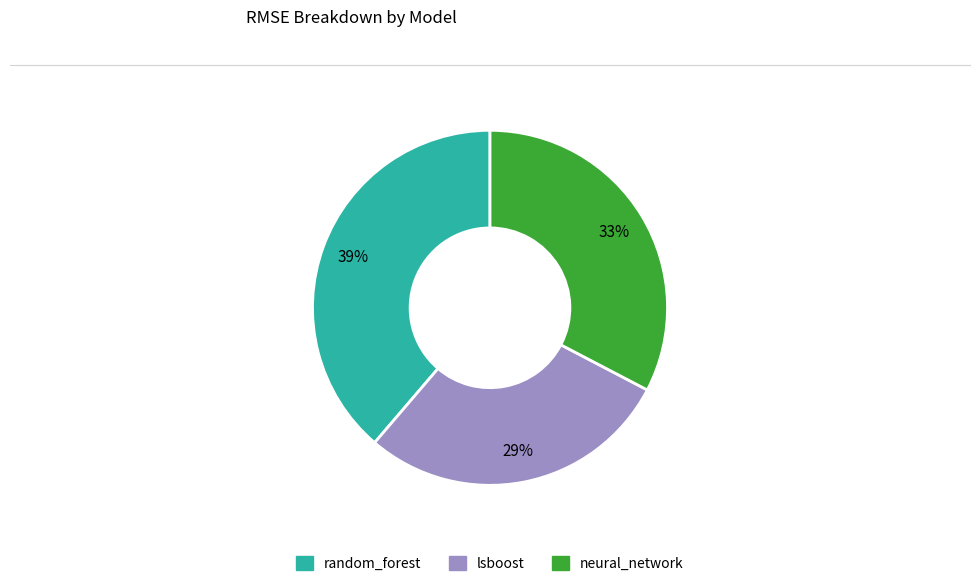

Is the sum of lsboost and neural_network greater than half?

Yes